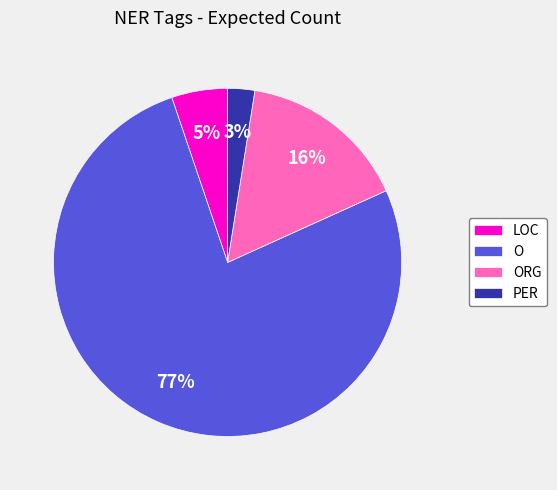

Rank the categories by value from highest to lowest.

O, ORG, LOC, PER